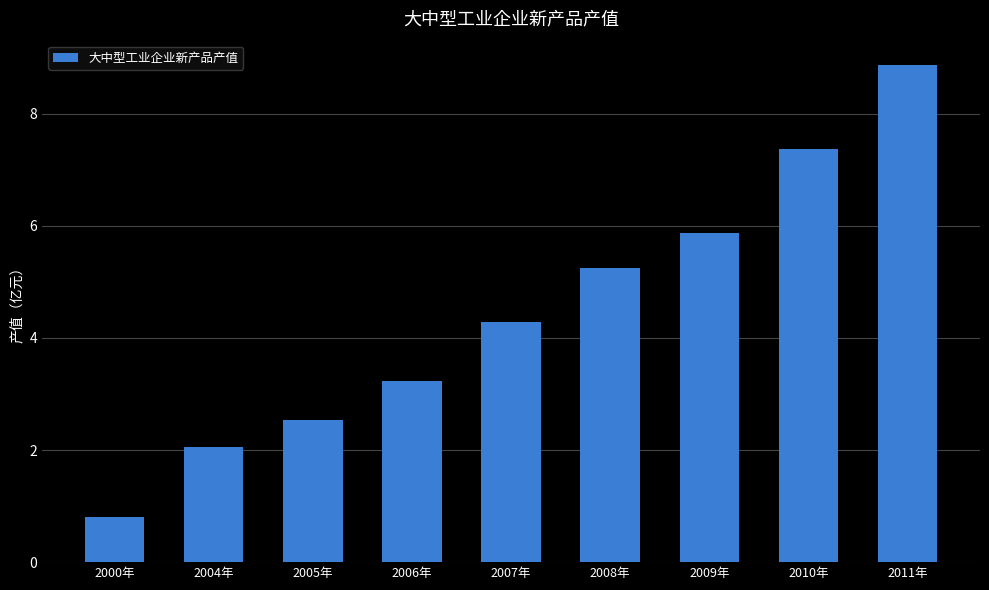

What is the difference between the second highest and second lowest values?

5.3